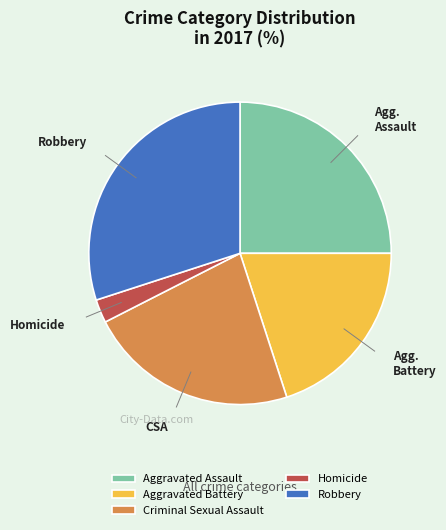

How many segments does this pie chart have?

5